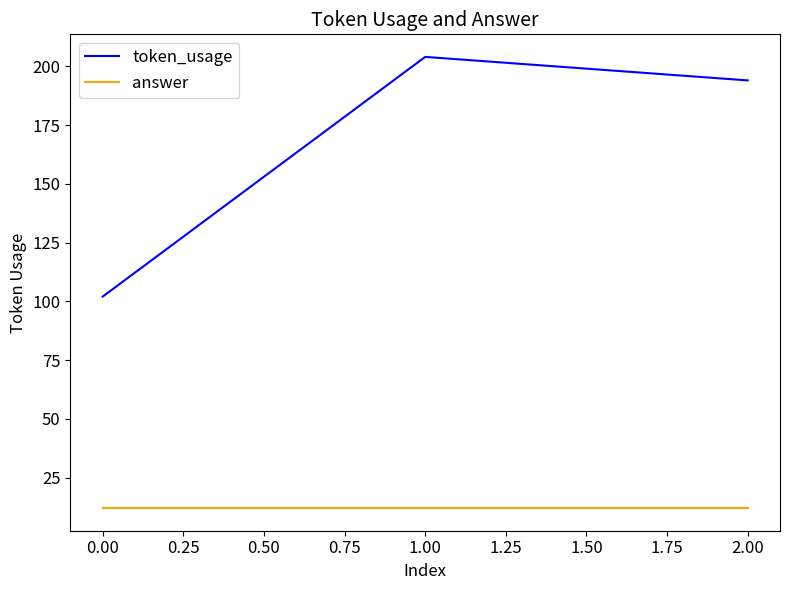

Which series has the largest range (max minus min)?

token_usage